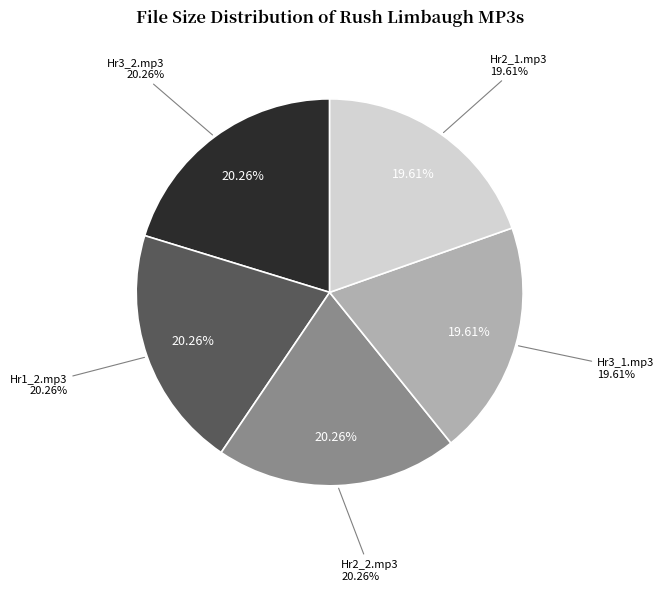

To the nearest percent, what is the average slice percentage?

20%